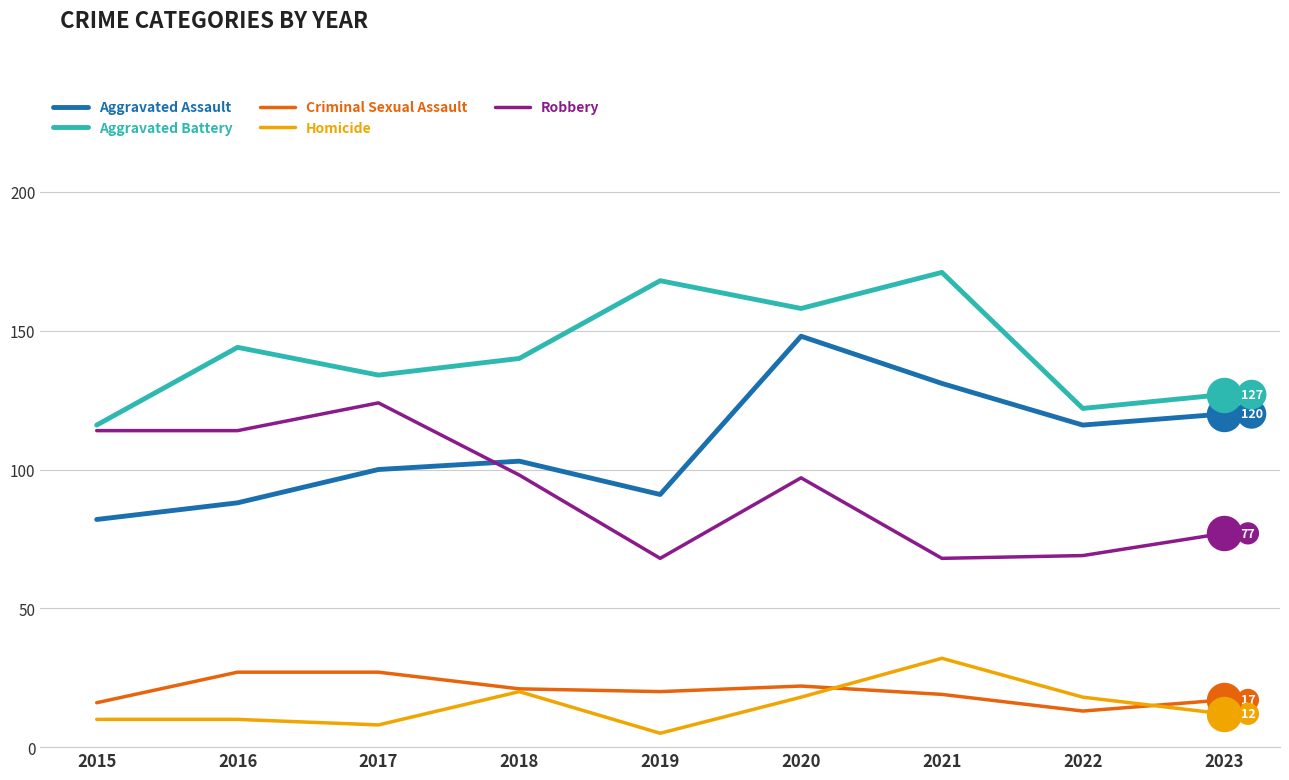

Which series has the largest total across all categories?

Aggravated Battery